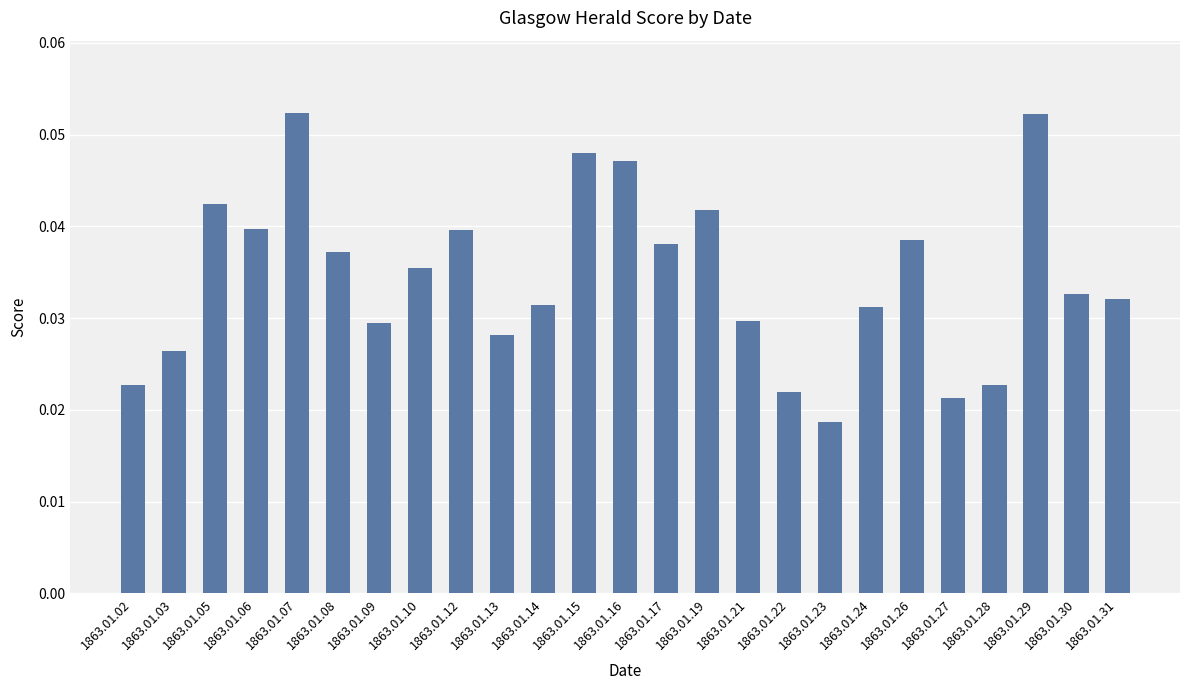

Which has a higher value, 1863.01.14 or 1863.01.30?

1863.01.30